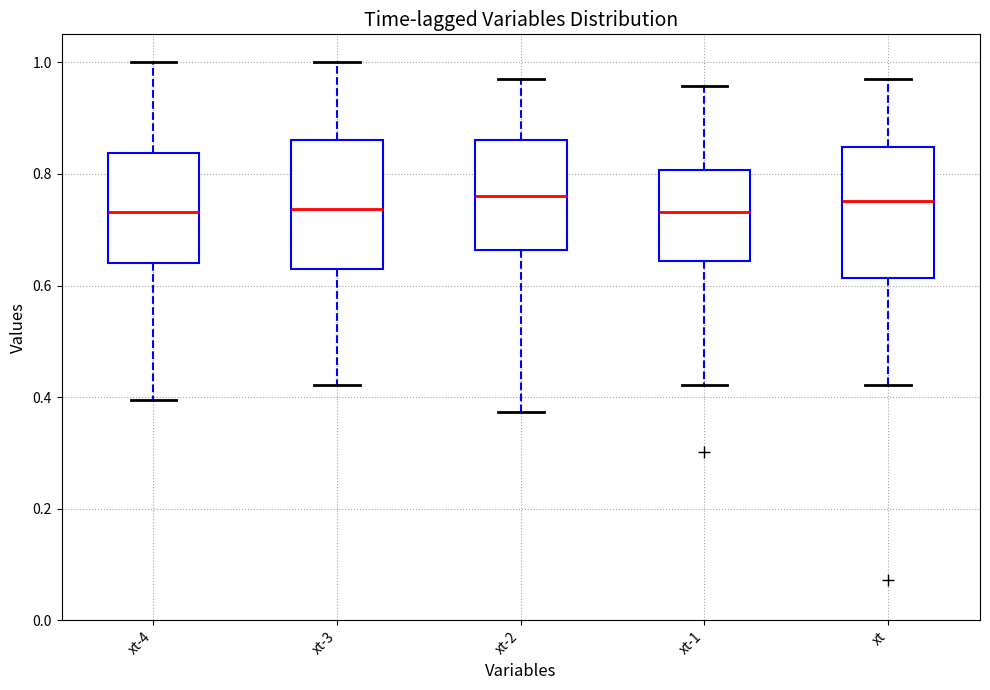

Reading left to right, read every box against the y-axis: the position of its median line, the range the box covers, and the ends of its whiskers. The values are not printed on the chart, so give them approximately, as read against the axis.

xt-4: median 0.74, box 0.64 to 0.84, whiskers 0.40 to 1.00
xt-3: median 0.74, box 0.62 to 0.86, whiskers 0.42 to 1.00
xt-2: median 0.76, box 0.66 to 0.86, whiskers 0.38 to 0.98
xt-1: median 0.74, box 0.64 to 0.80, whiskers 0.42 to 0.96
xt: median 0.76, box 0.62 to 0.84, whiskers 0.42 to 0.98